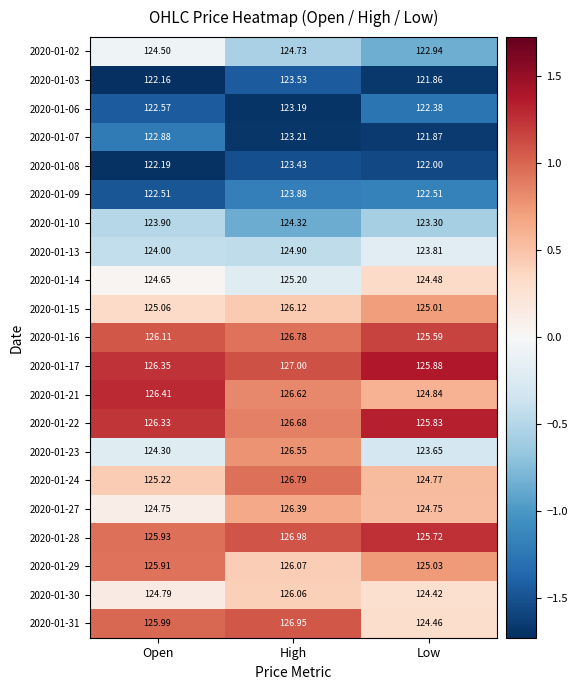

Which category has the lowest value in the 2020-01-21 series?

Low